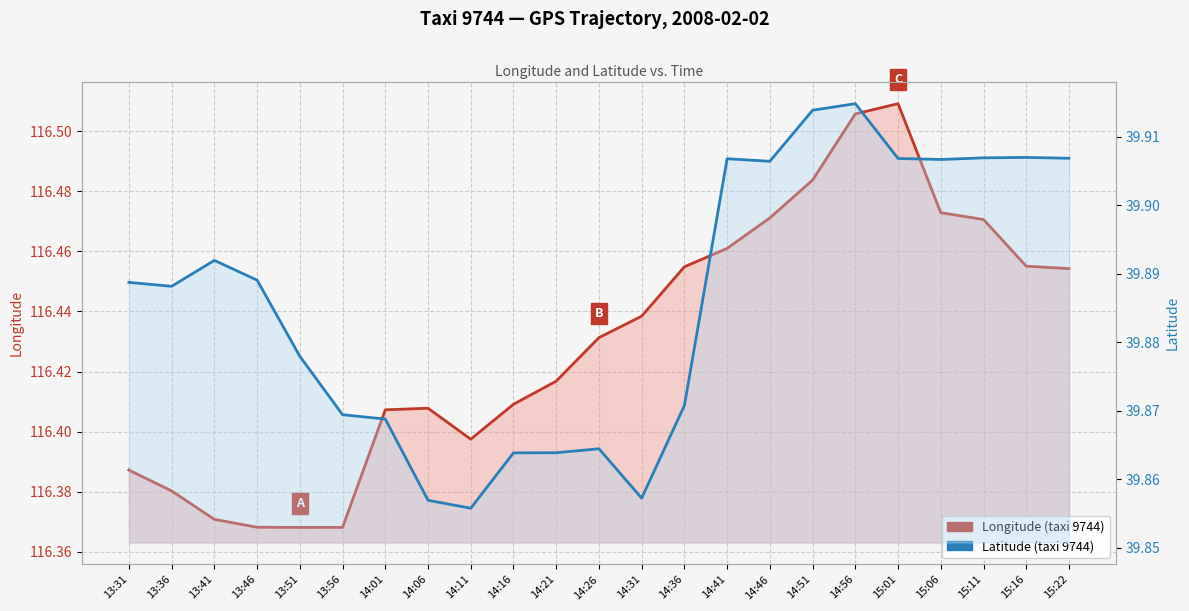

True or false: Longitude (taxi 9744) and Latitude (taxi 9744) cross at least once.

False